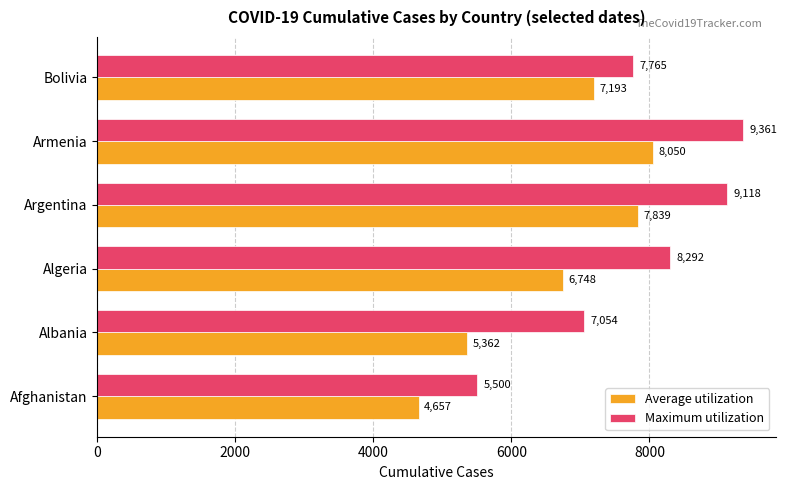

Rank the series by their average value, from highest to lowest.

Maximum utilization, Average utilization